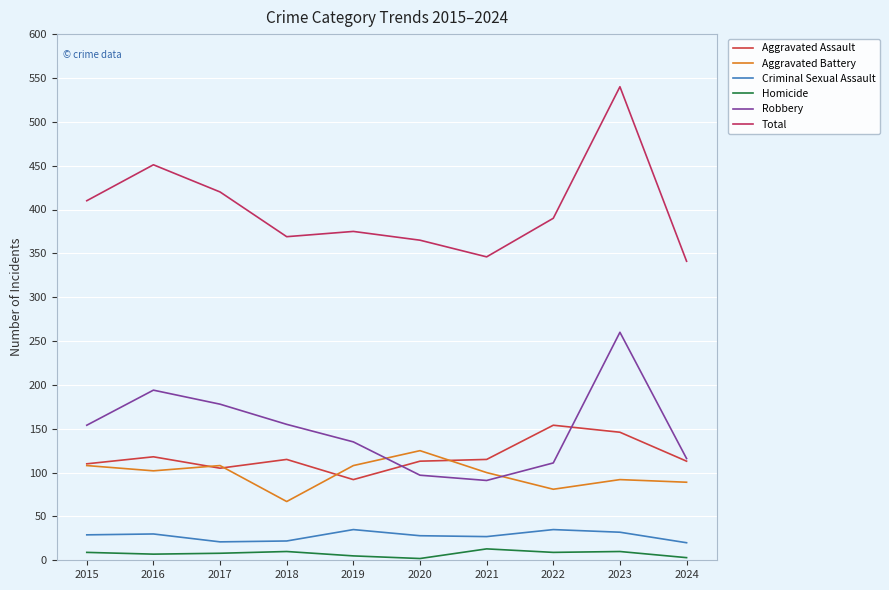

Which category has the highest value in the Aggravated Assault series?

2022